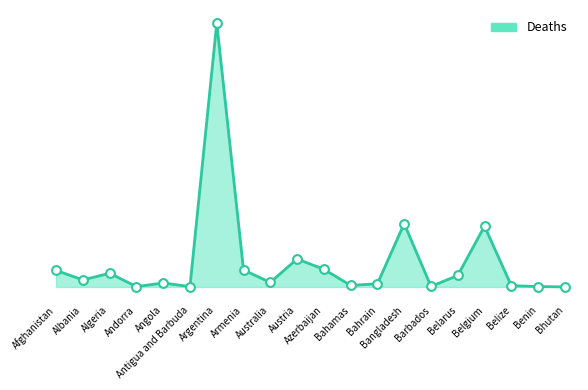

Which has a higher value, Bahamas or Bangladesh?

Bangladesh